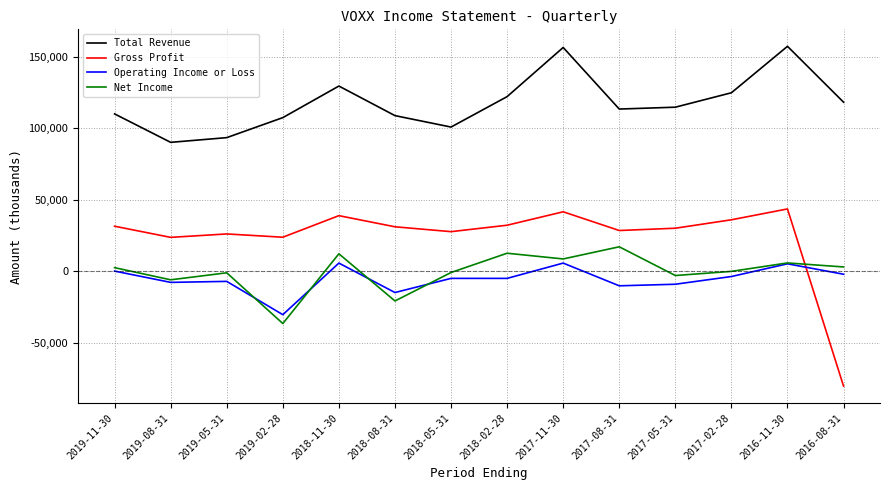

Which series has the largest total across all categories?

Total Revenue